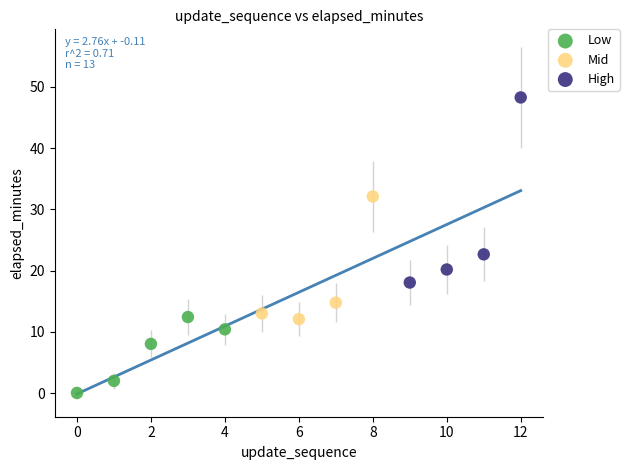

What are all the series names shown in the legend?

Low, Mid, High